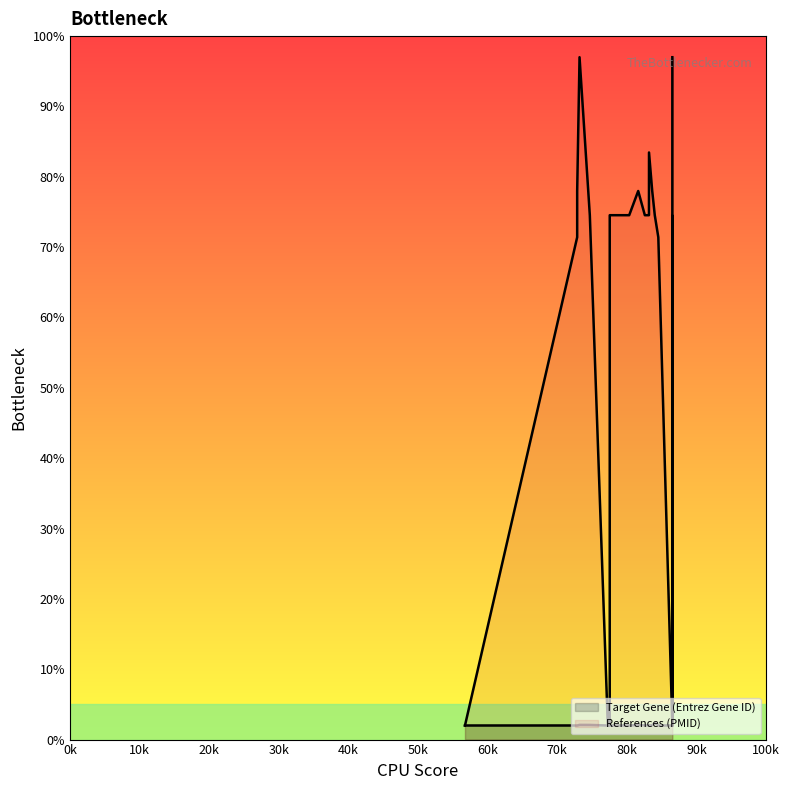

What is the value of the References (PMID) point at the 12th from the left?

74.5